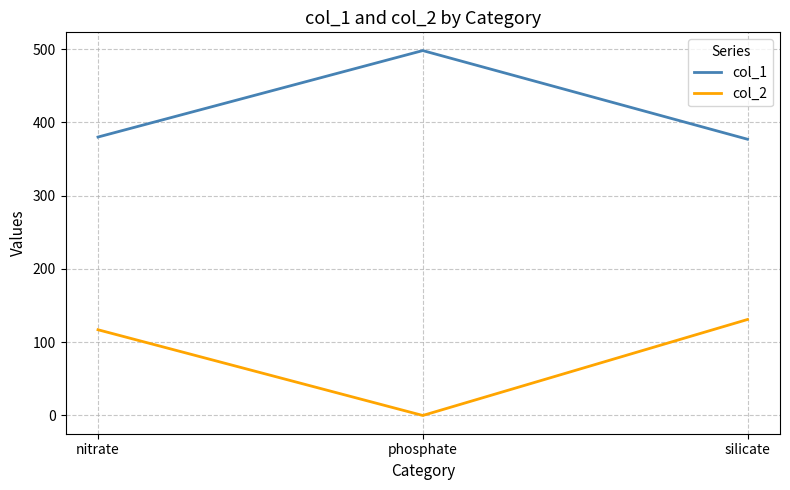

Does the chart have visible grid lines?

Yes